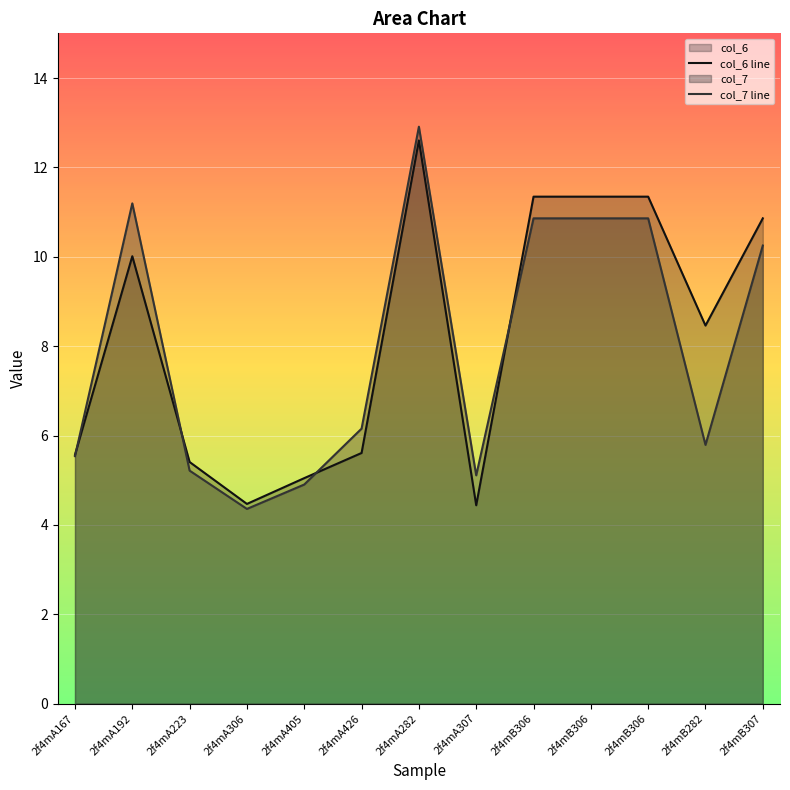

Between 2f4mB306 and 2f4mA167, which is larger?

2f4mB306